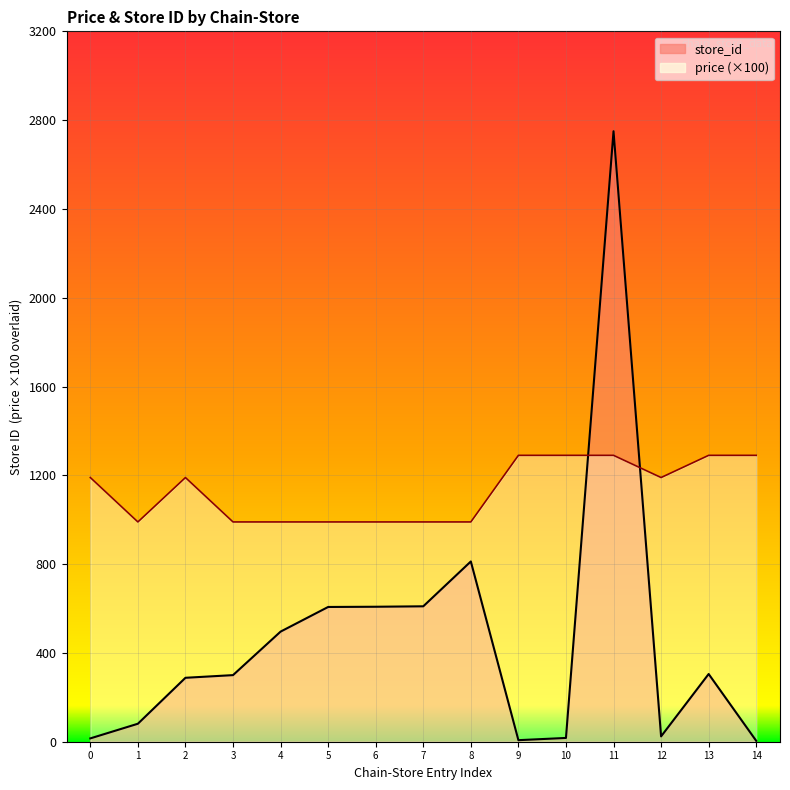

Is the value of store_id at 1 greater than the value of avg_price at 14?

No